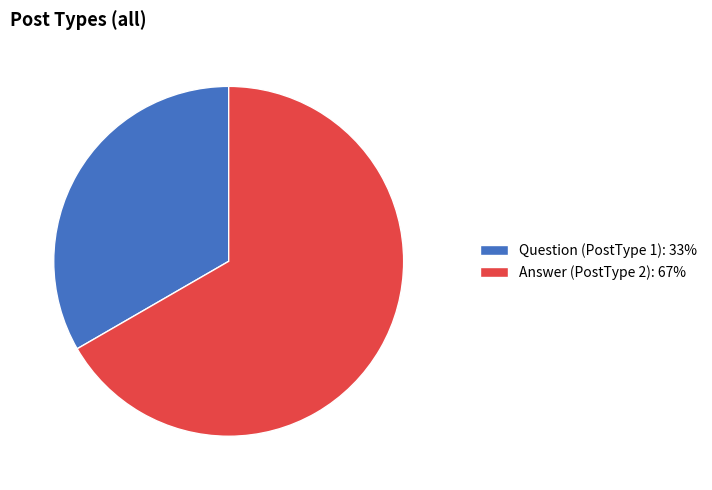

What is the ratio of the value at Question (PostType 1): 33% to the value at Answer (PostType 2): 67%?

0.5